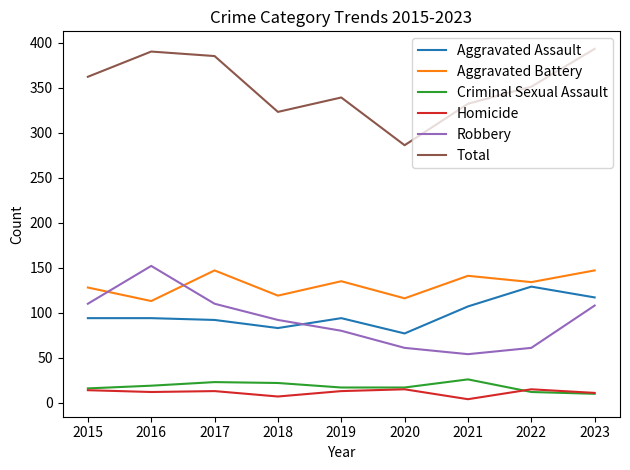

Rank the series by their maximum value, from lowest to highest.

Homicide, Criminal Sexual Assault, Aggravated Assault, Aggravated Battery, Robbery, Total